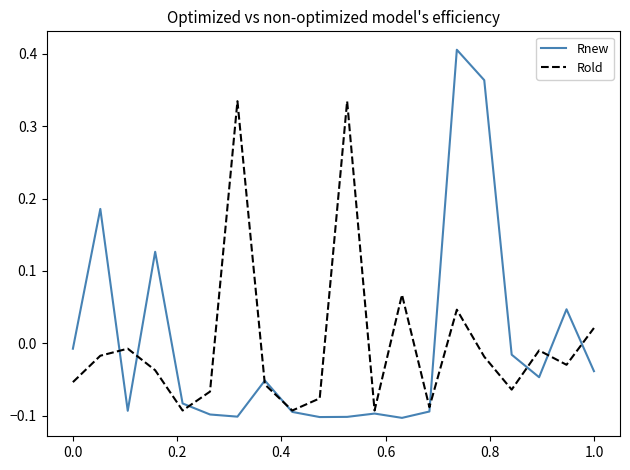

Rank the series by their maximum value, from lowest to highest.

Rold, Rnew